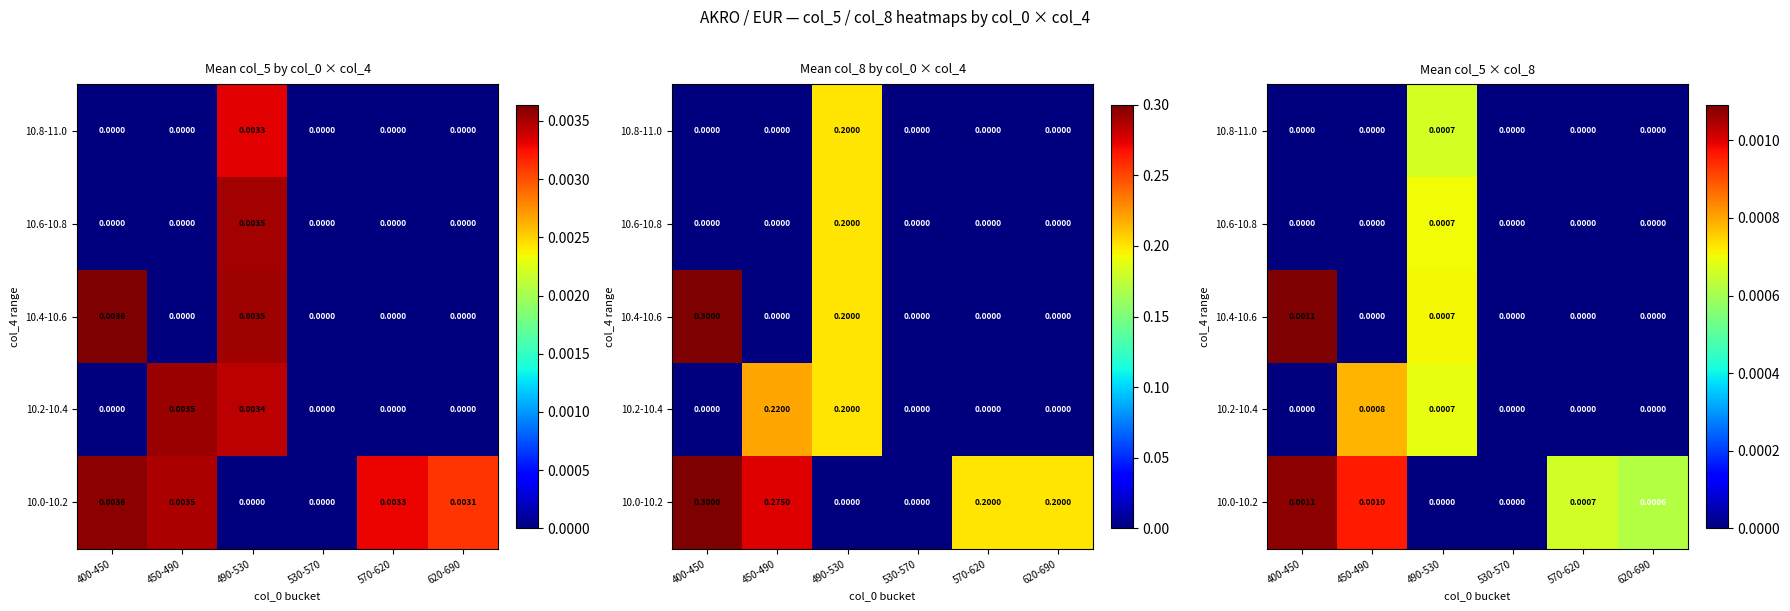

At which category is the sum across all series the highest?

490-530